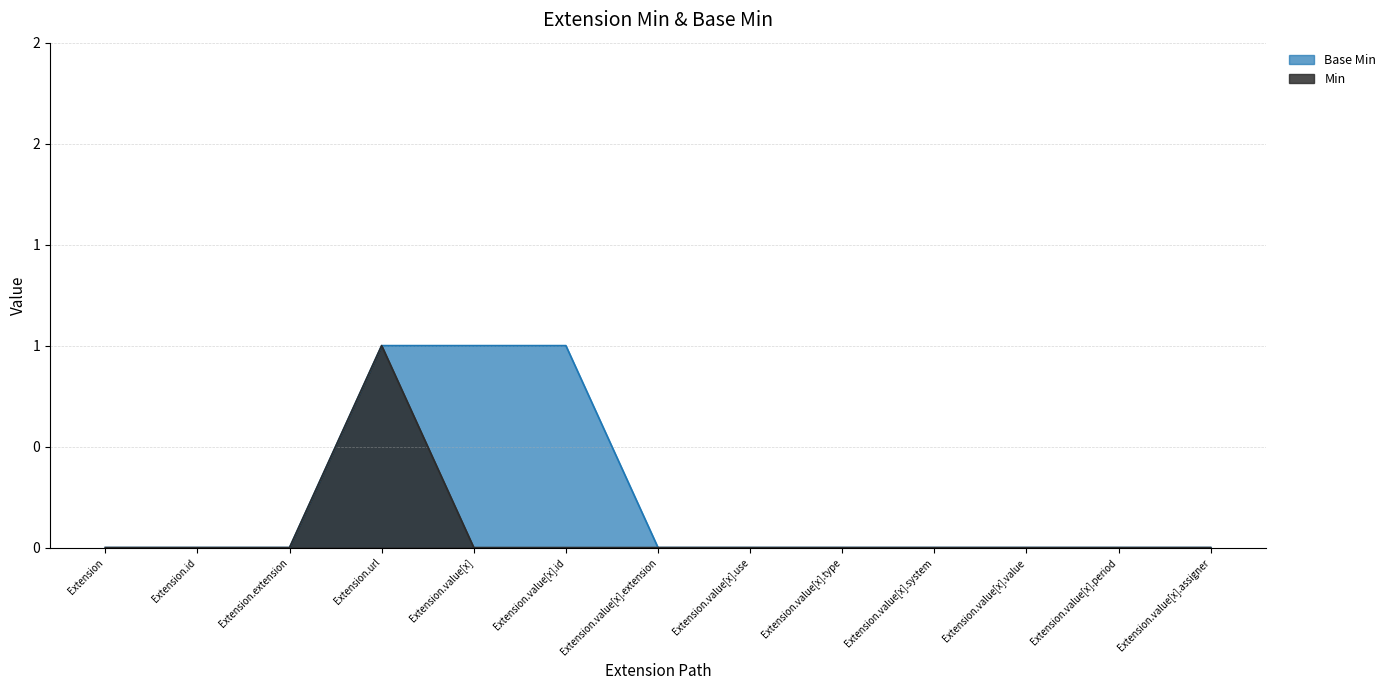

True or false: Base Min has more than 0 interior local peaks.

False